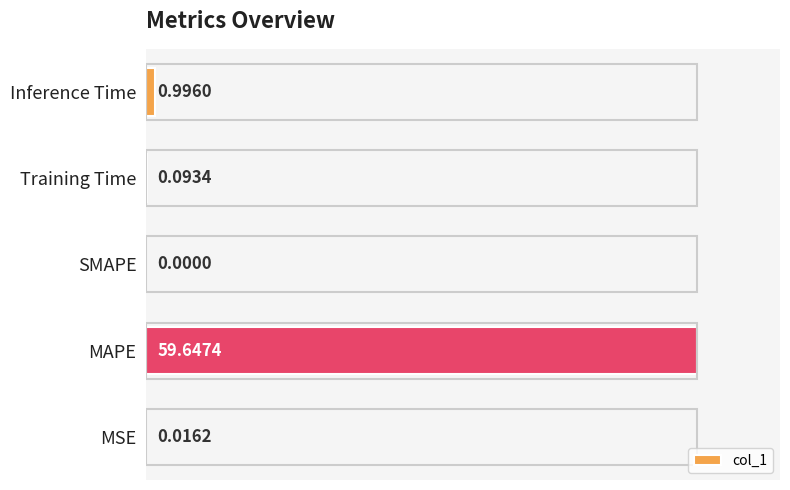

What is the sum of the values at SMAPE and Inference Time?

1.0